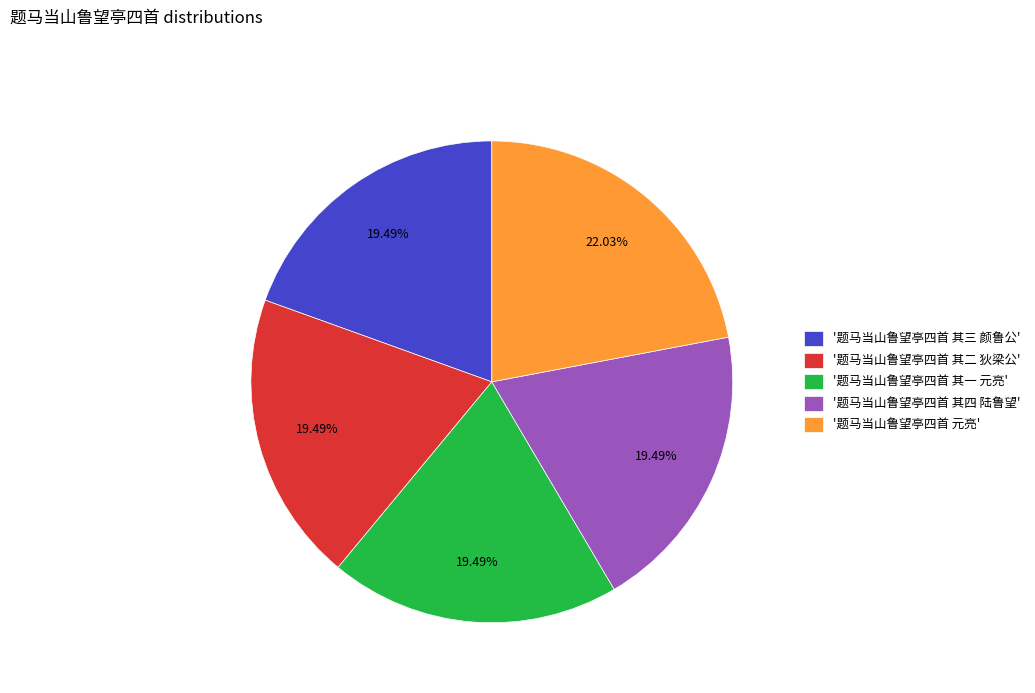

Which category has the biggest portion of the pie?

'题马当山鲁望亭四首 元亮'